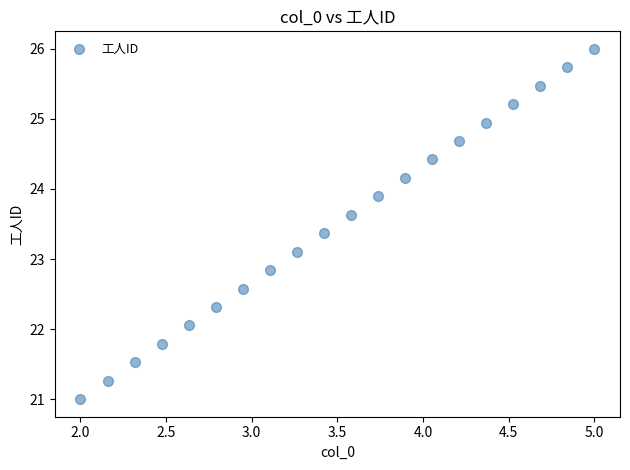

What is the range of Y values (max minus min)?

5.0